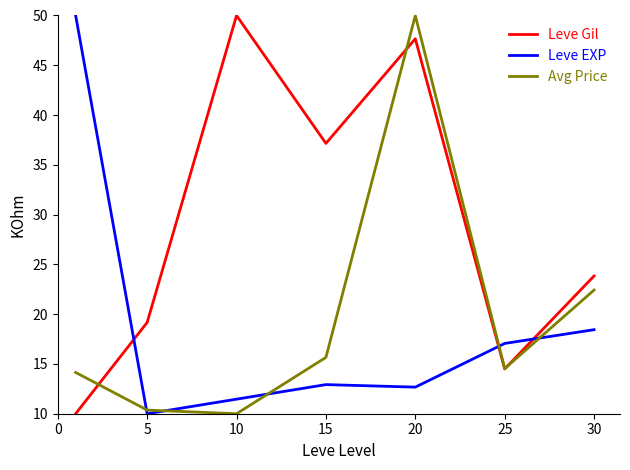

True or false: Avg Price and Leve Gil cross at least once.

True